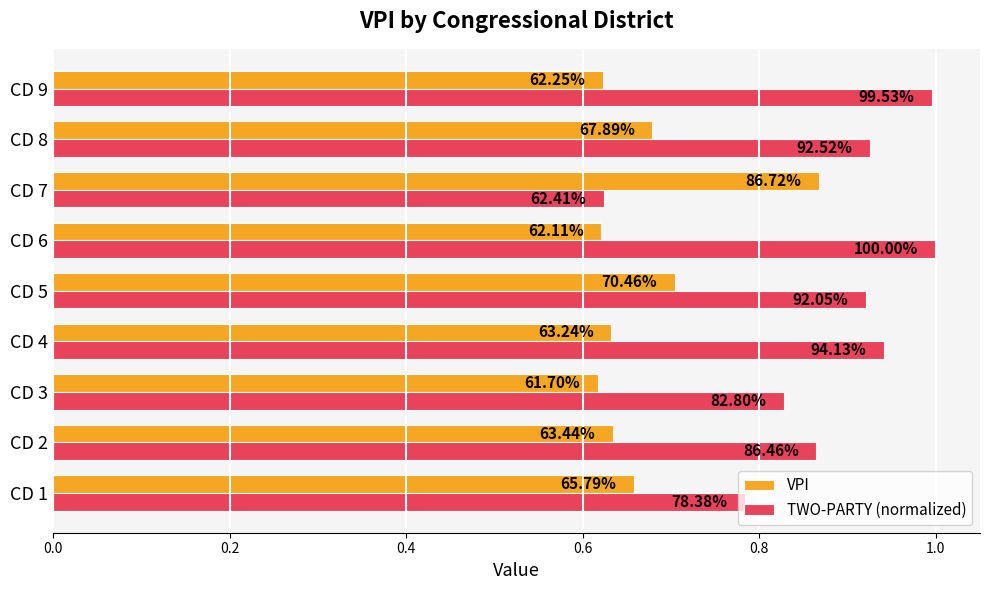

What is the highest value of the TWO-PARTY (normalized) series?

1.0